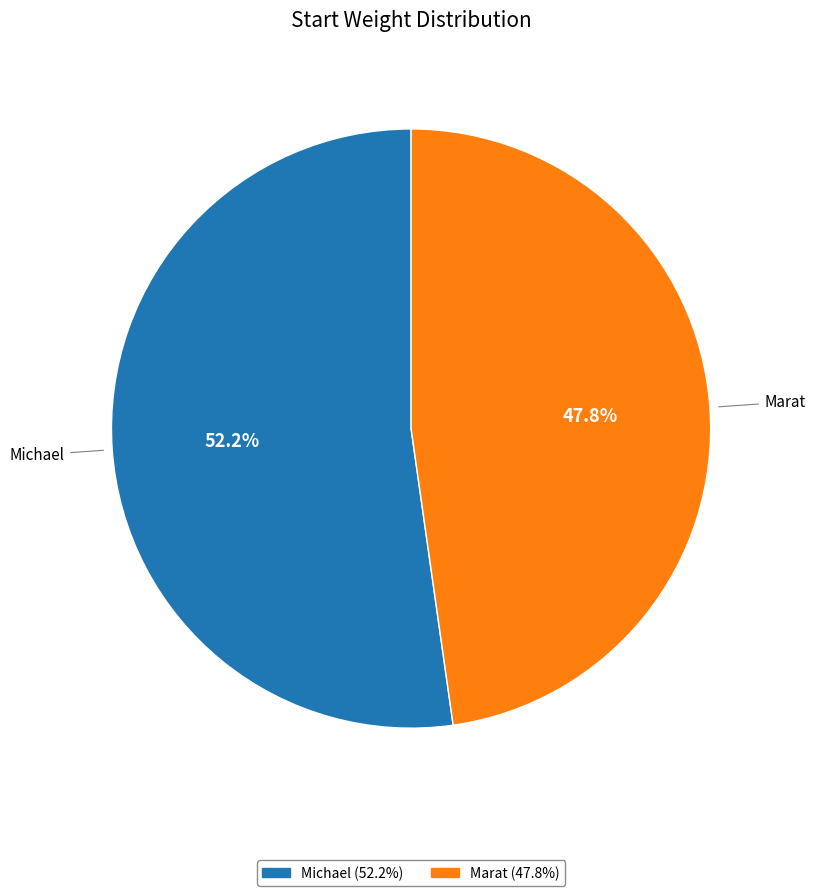

What portion of the pie excludes Michael?

47.8%